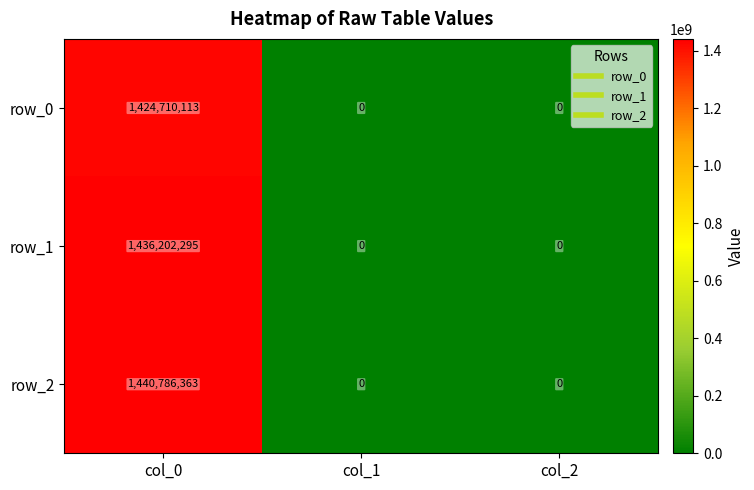

The value of row_0 at col_1 is 0. True or false?

True